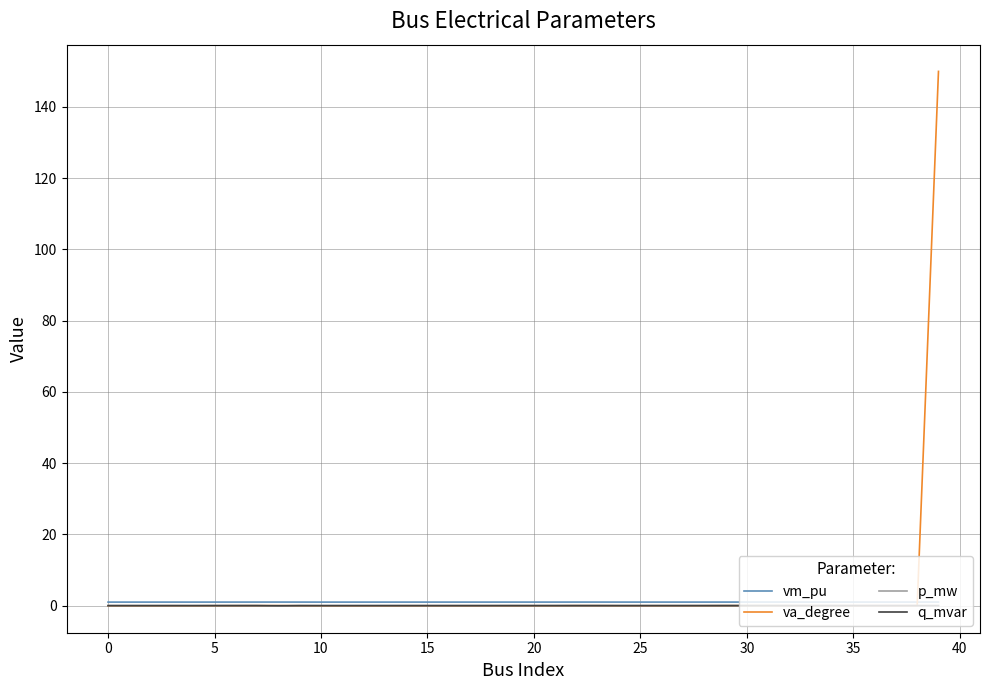

What is the minimum value shown in the chart?

-0.1